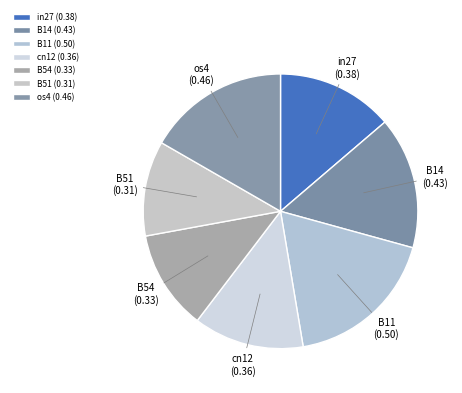

How many slices are in this pie chart?

7